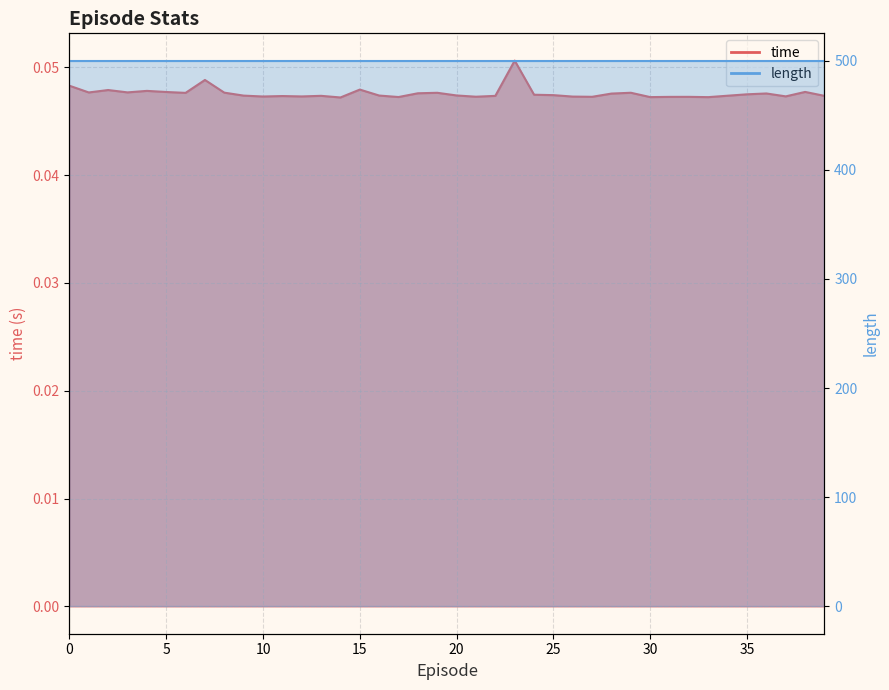

Rank the categories by value from lowest to highest.

14, 33, 30, 17, 31, 32, 27, 21, 26, 10, 12, 37, 11, 22, 39, 13, 34, 9, 16, 20, 25, 24, 35, 28, 36, 18, 6, 19, 29, 8, 1, 3, 5, 38, 4, 2, 15, 0, 7, 23